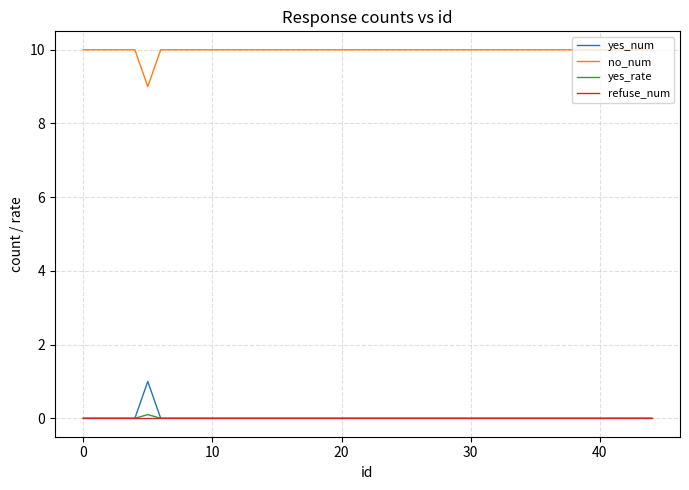

True or false: no_num and yes_num cross at least once.

False